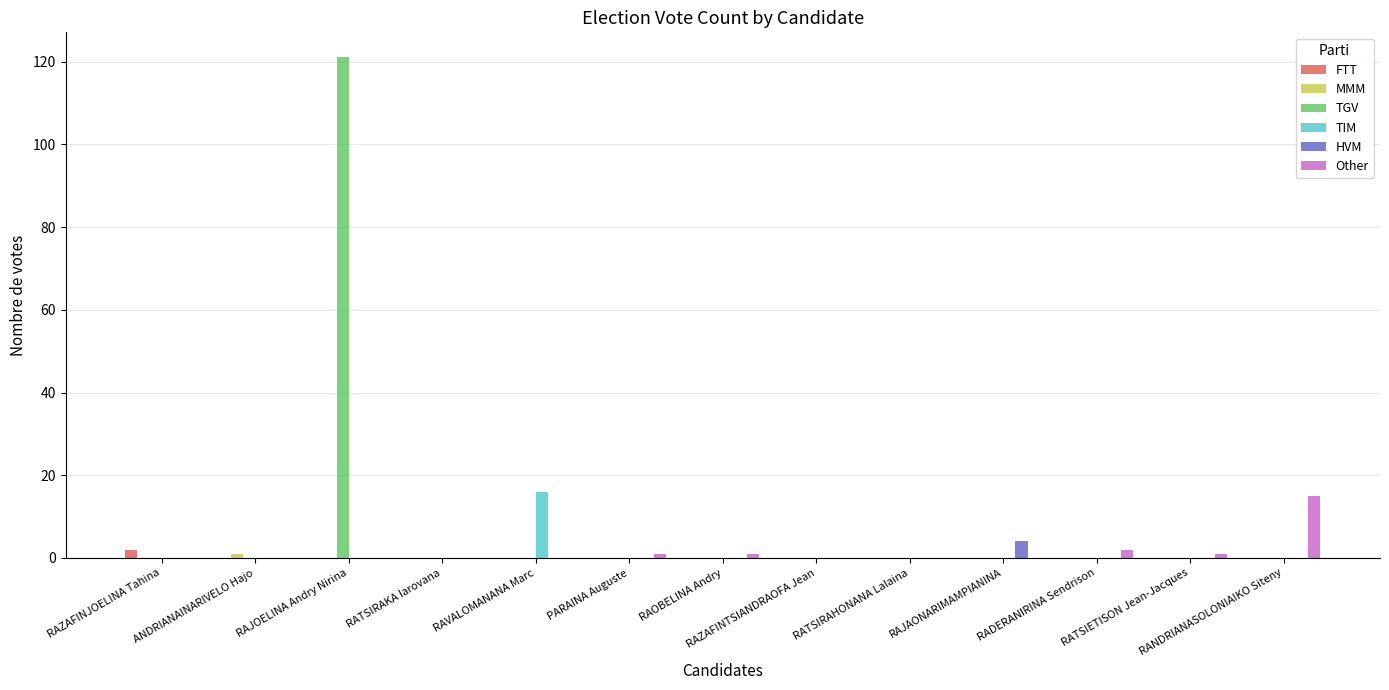

What is the maximum value shown in the chart?

121